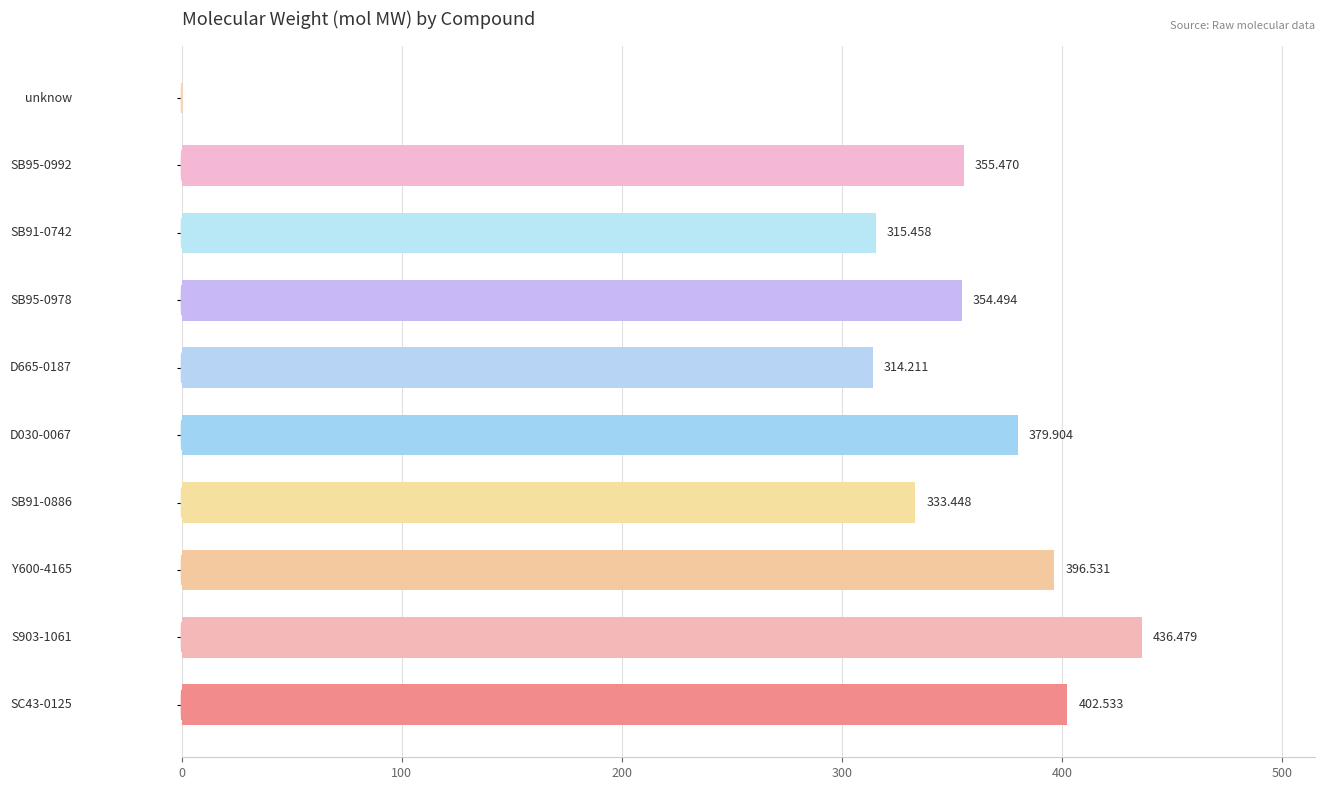

Count the number of categories in the chart.

10